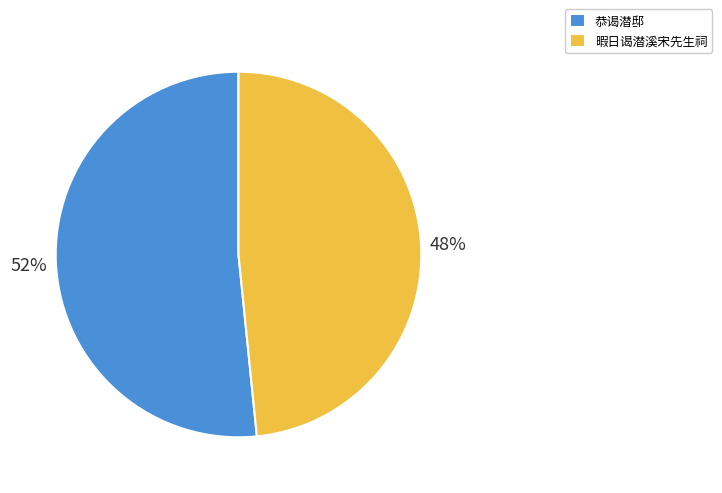

How many segments does this pie chart have?

2